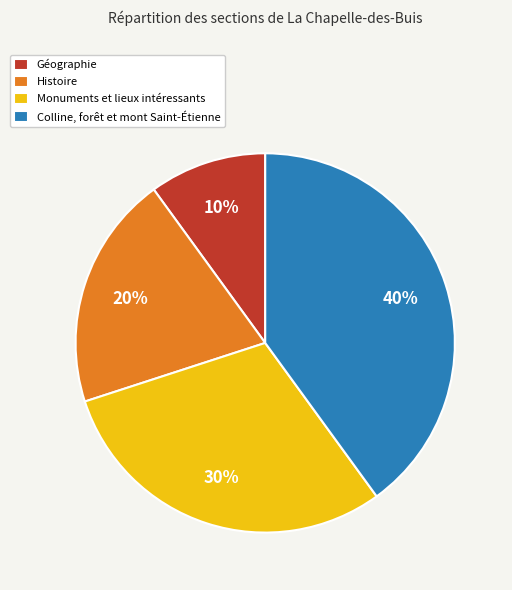

To the nearest percent, what is the combined percentage of Géographie and Monuments et lieux intéressants?

40%